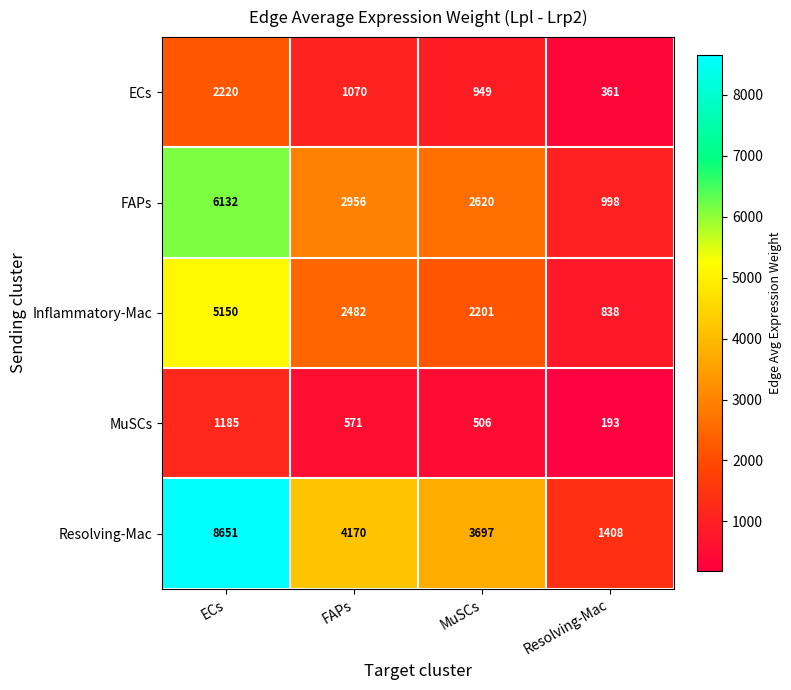

Which label corresponds to the largest value in the chart?

ECs